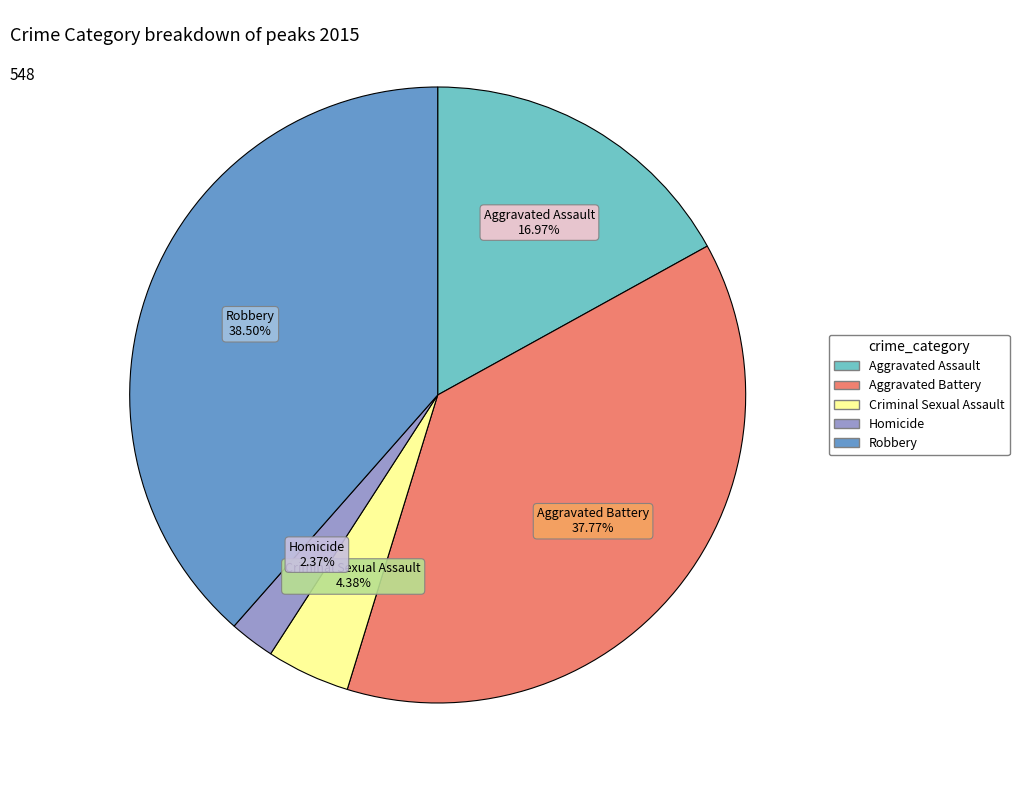

Between Aggravated Battery and Homicide, which is larger?

Aggravated Battery